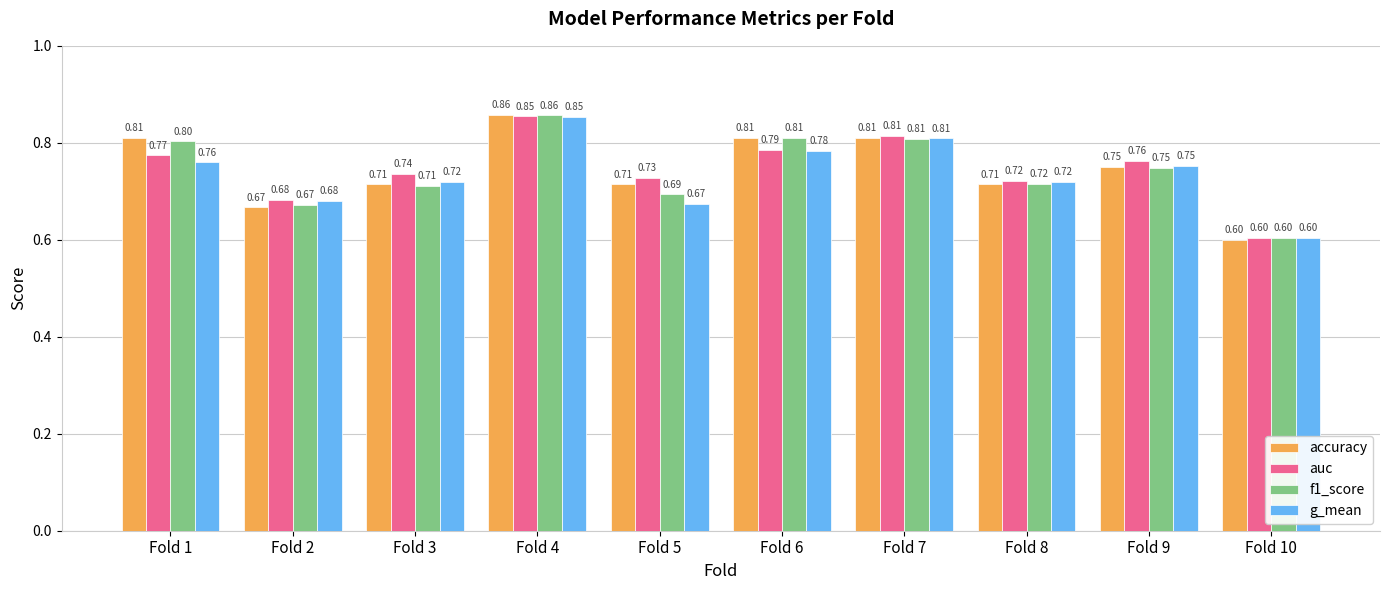

What is the sum of all g_mean values?

7.4